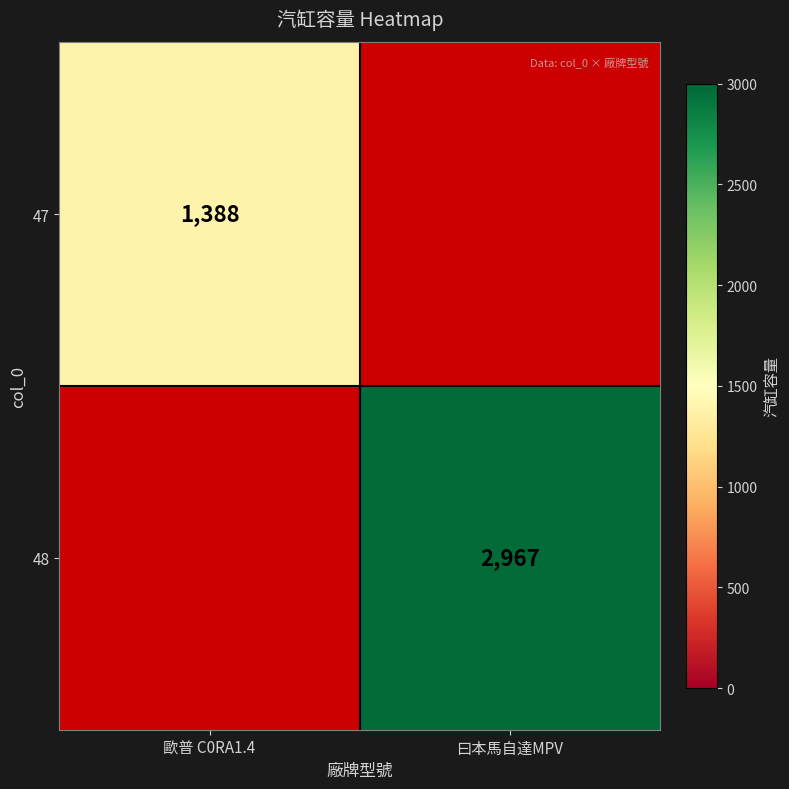

Is the value of 48 at 曰本馬自達MPV greater than the value of 47 at 歐普 C0RA1.4?

Yes